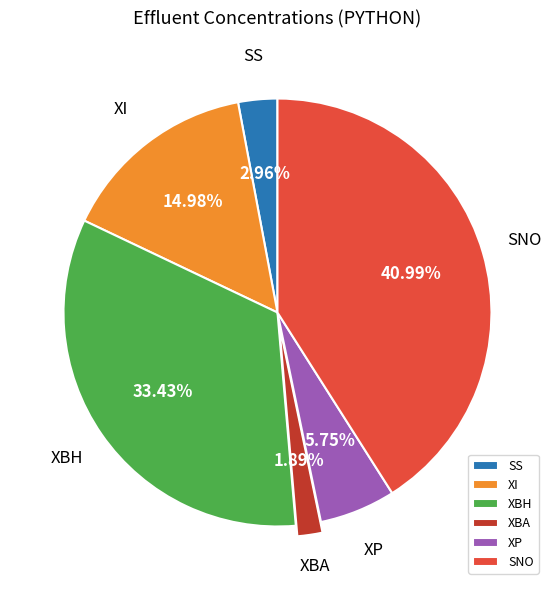

Is the sum of XP and XI greater than half?

No